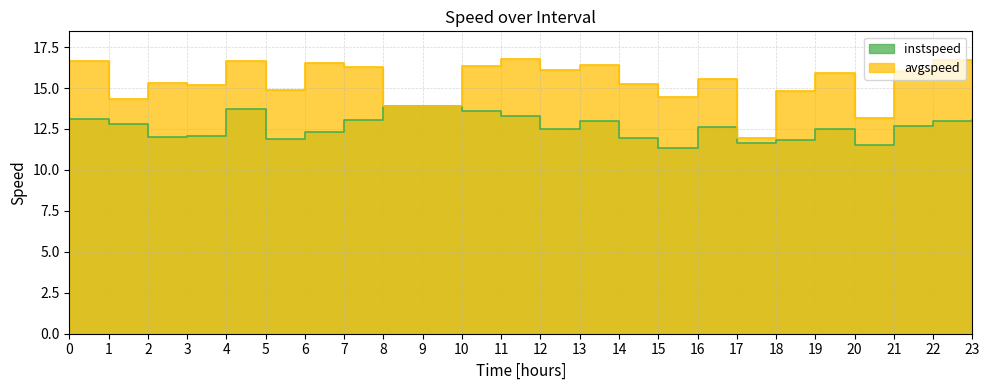

At how many categories does at least one series exceed 15?

16